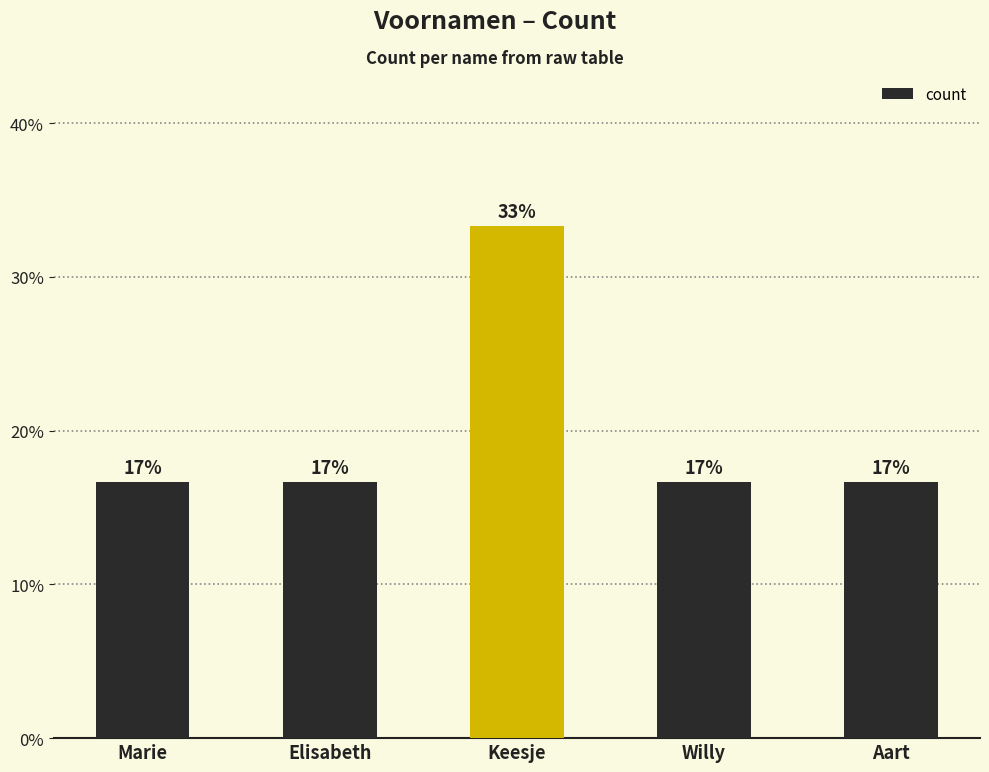

True or false: the data shows 1 at Willy.

True